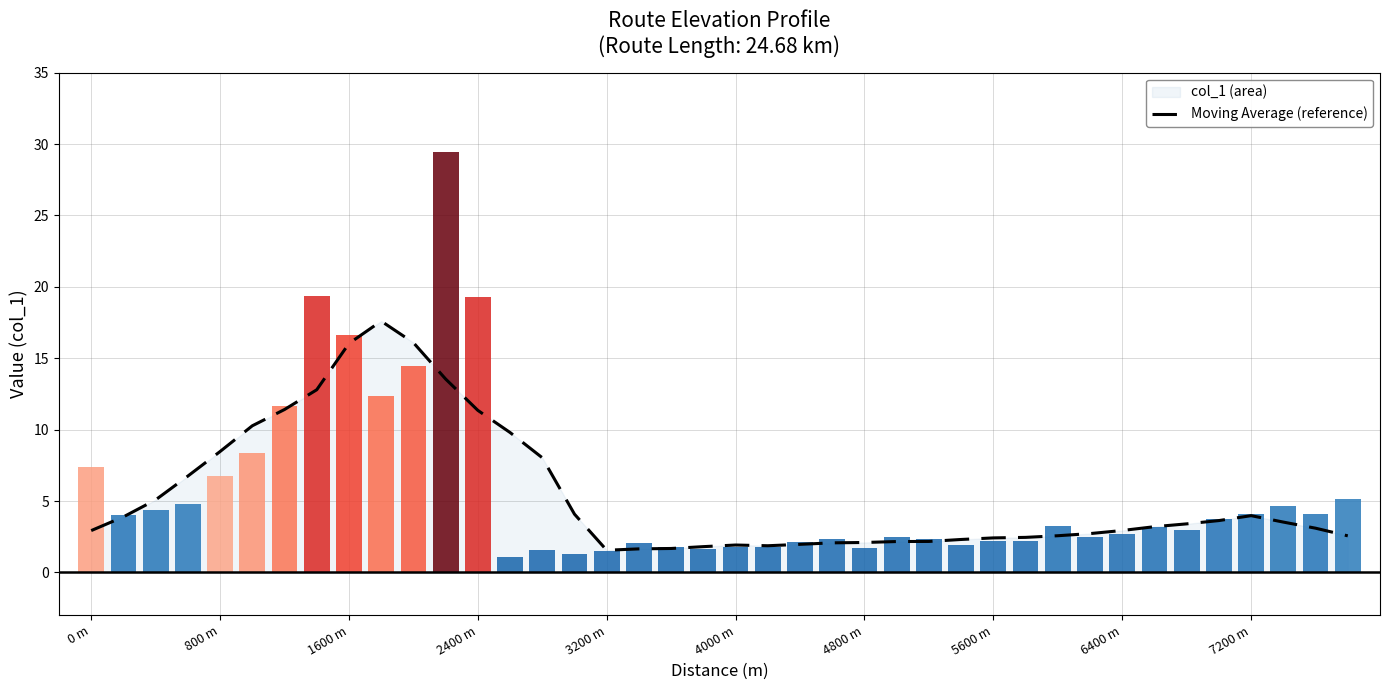

Is it true that the value at 14 is 13.9?

False